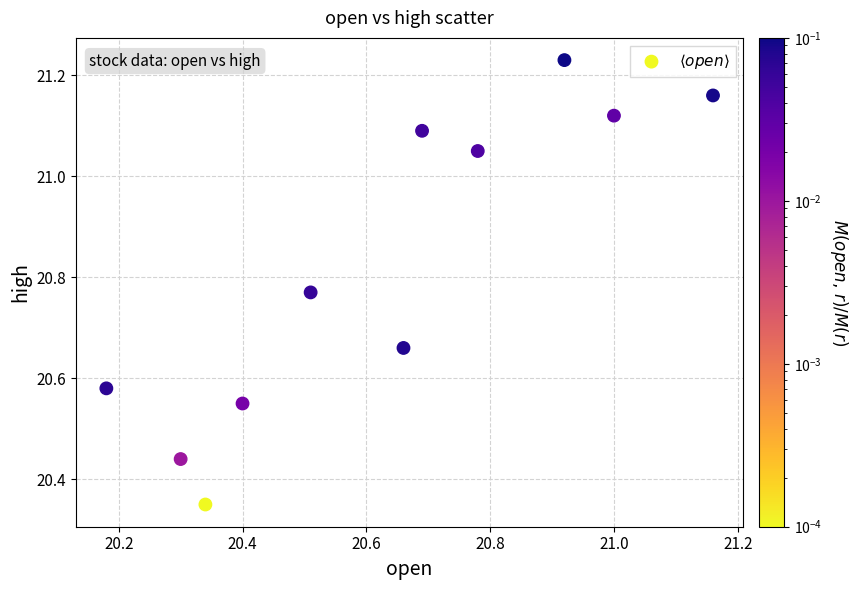

What is the range of X values (max minus min)?

1.0